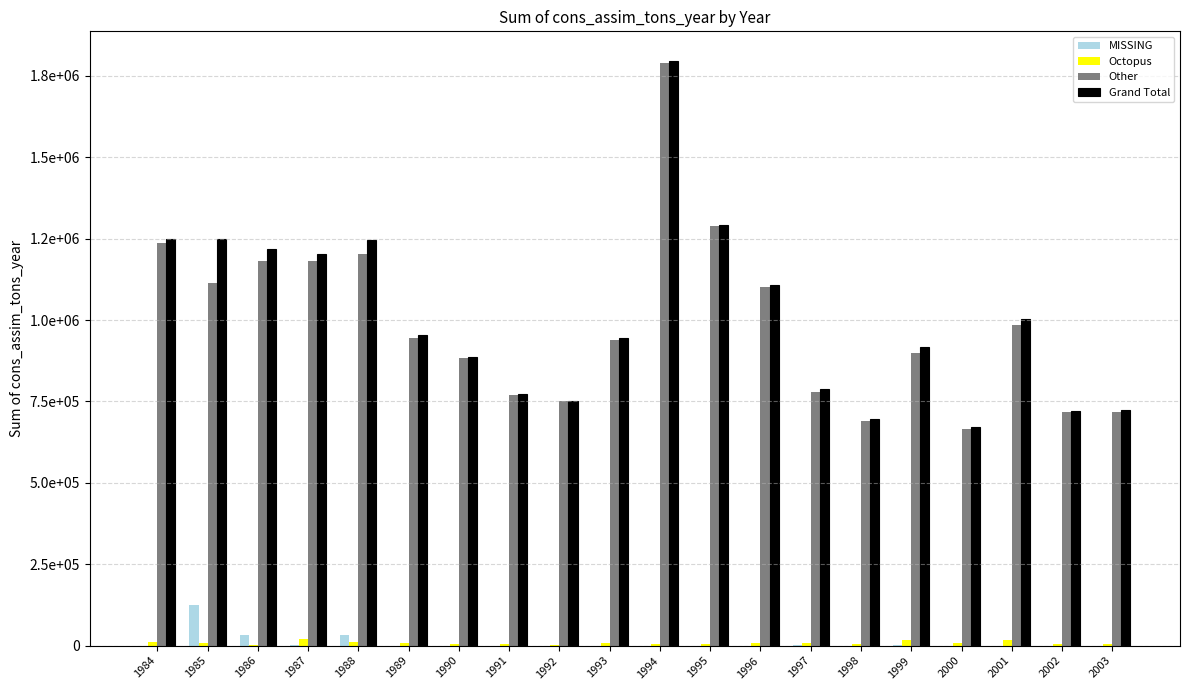

At how many categories does at least one series exceed 1126816?

7